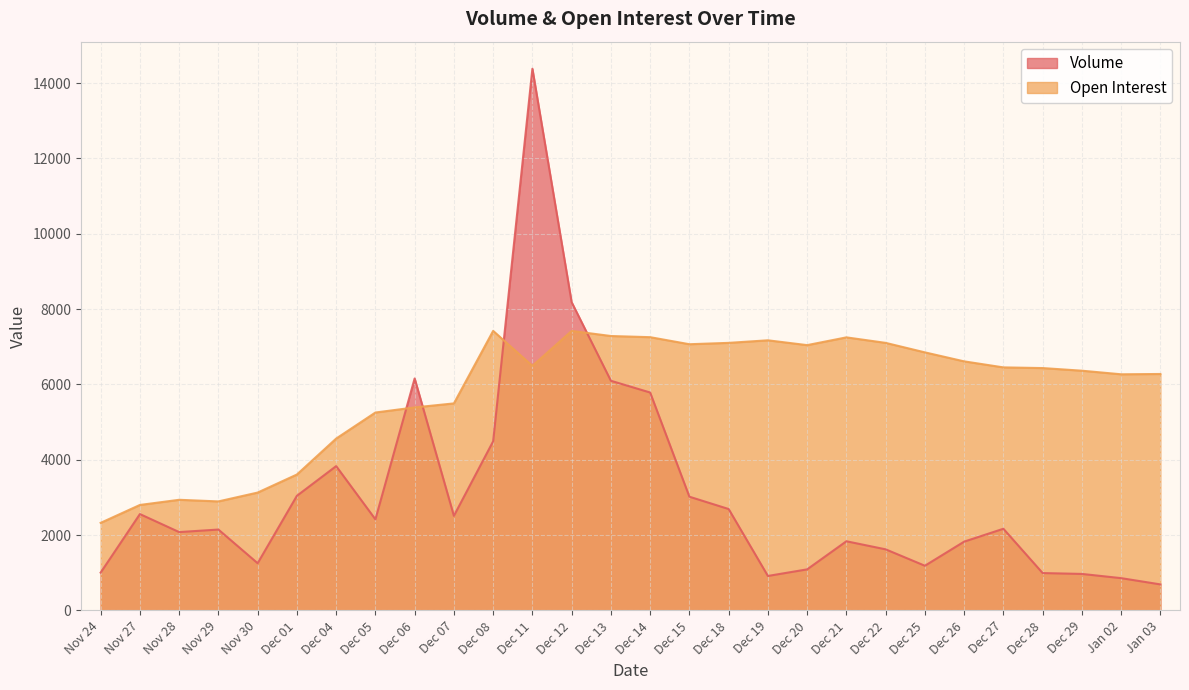

In Volume, how many points are higher than both neighbors (excluding endpoints)?

7